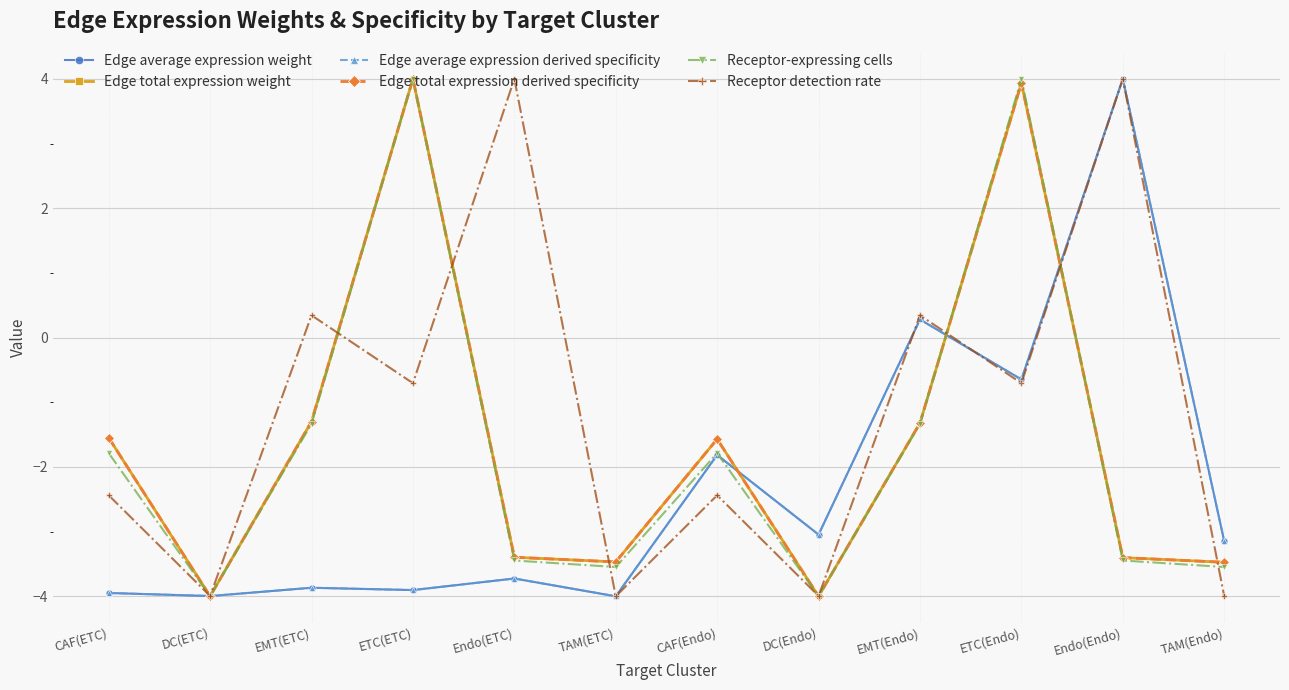

What is the difference between the maximum and minimum values in the Edge average expression weight series?

8.0